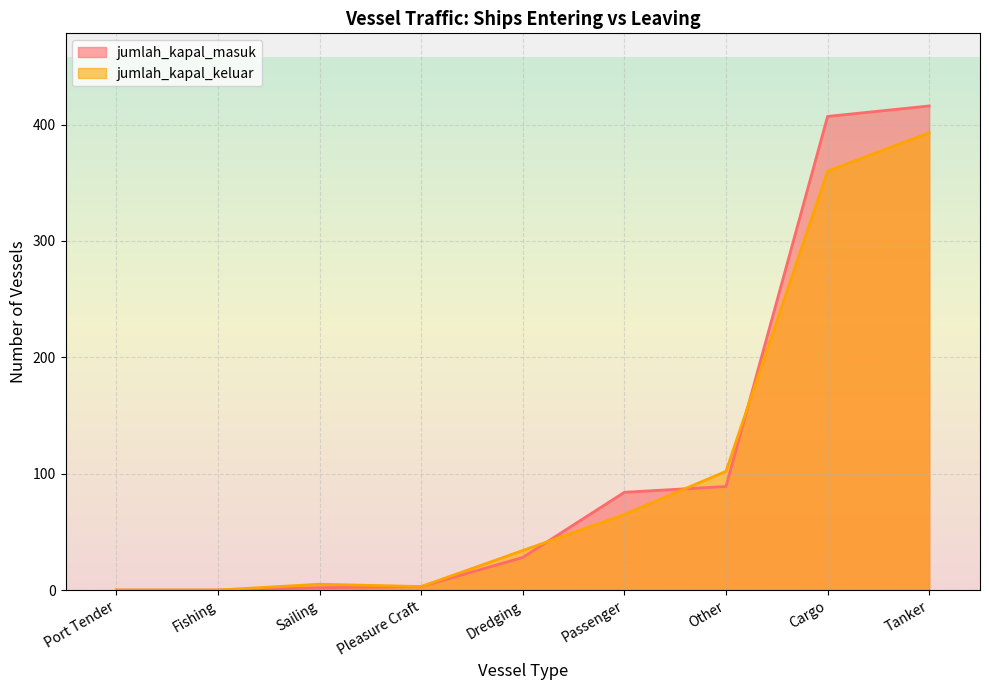

At which label is jumlah_kapal_masuk closest to 208?

Other